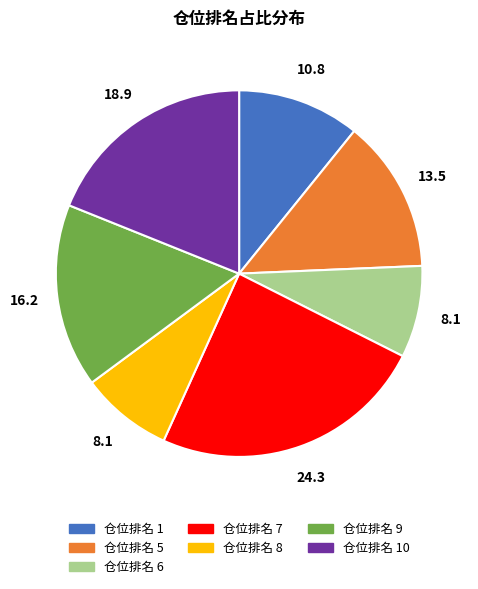

How many segments does this pie chart have?

7